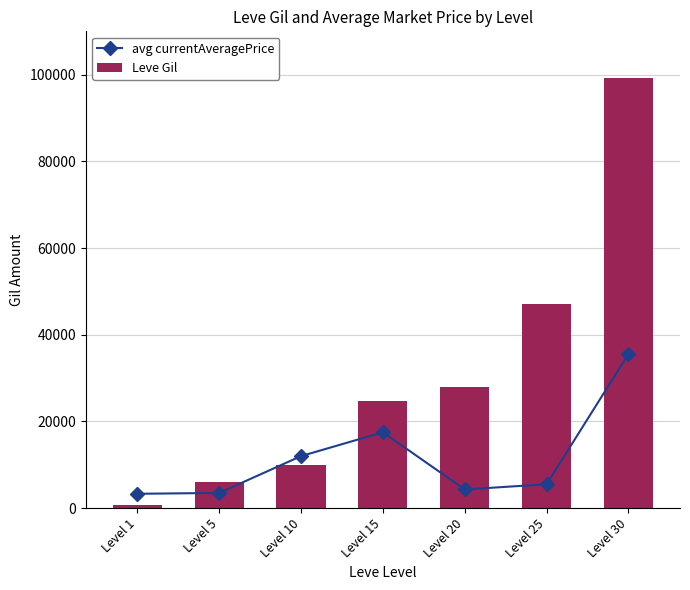

What is the value of the avg currentAveragePrice bar at the 3rd from the left?

12000.0